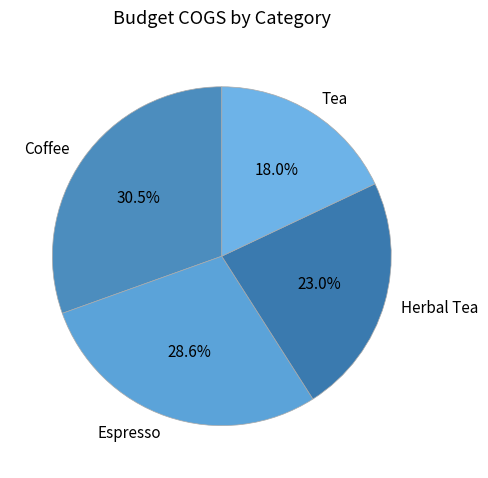

Is it true that Coffee is 38% of the pie?

False